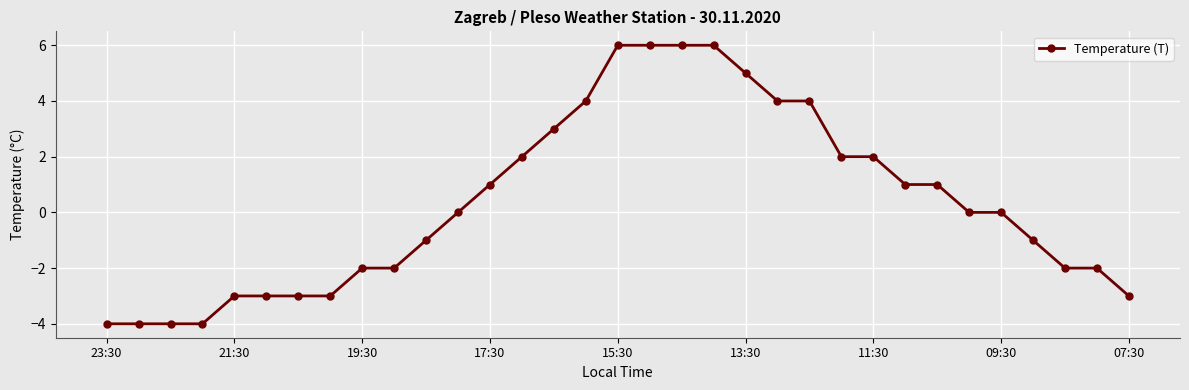

Reading left to right, list all the values displayed in this chart.

-4	-4	-4	-4	-3	-3	-3	-3	-2	-2	-1	0	1	2	3	4	6	6	6	6	5	4	4	2	2	1	1	0	0	-1	-2	-2	-3